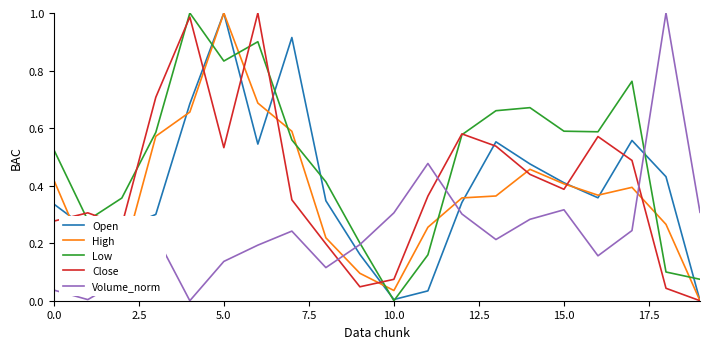

Which series has the largest total across all categories?

Low